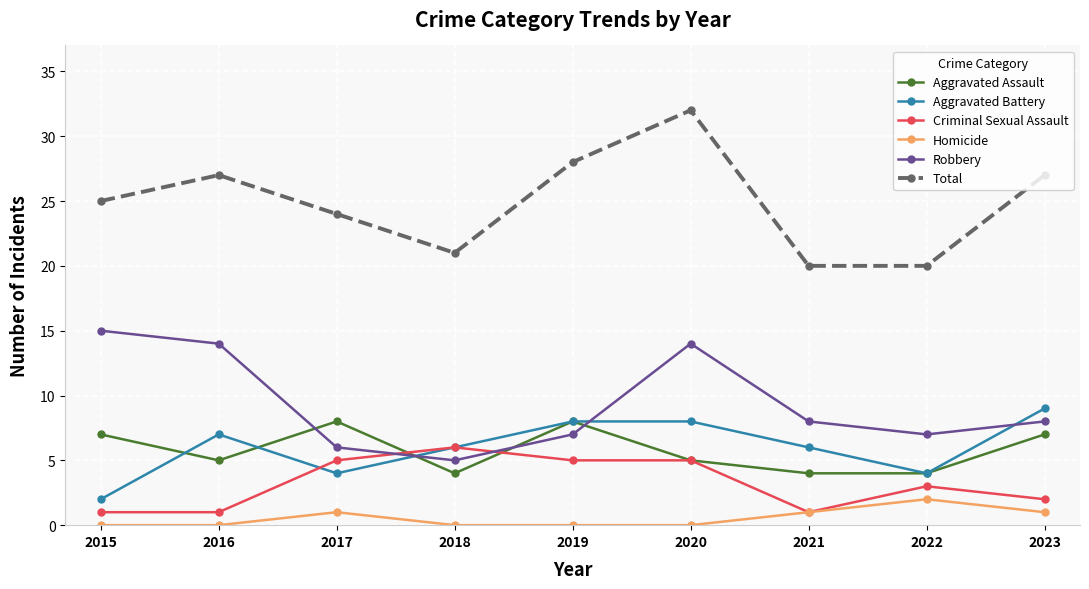

Count the number of data series in this chart.

6